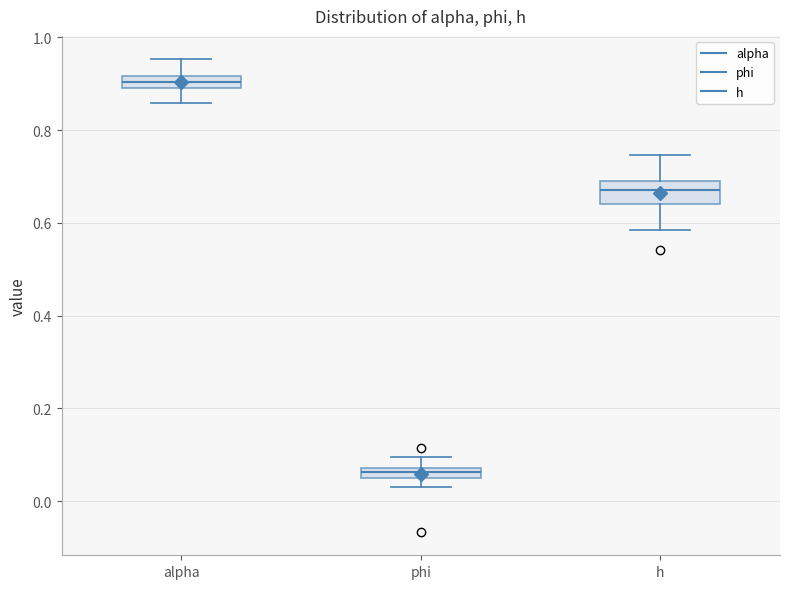

Where does the upper whisker of the box for alpha end on the y-axis? The values are not printed on the chart, so give them approximately, as read against the axis.

0.96